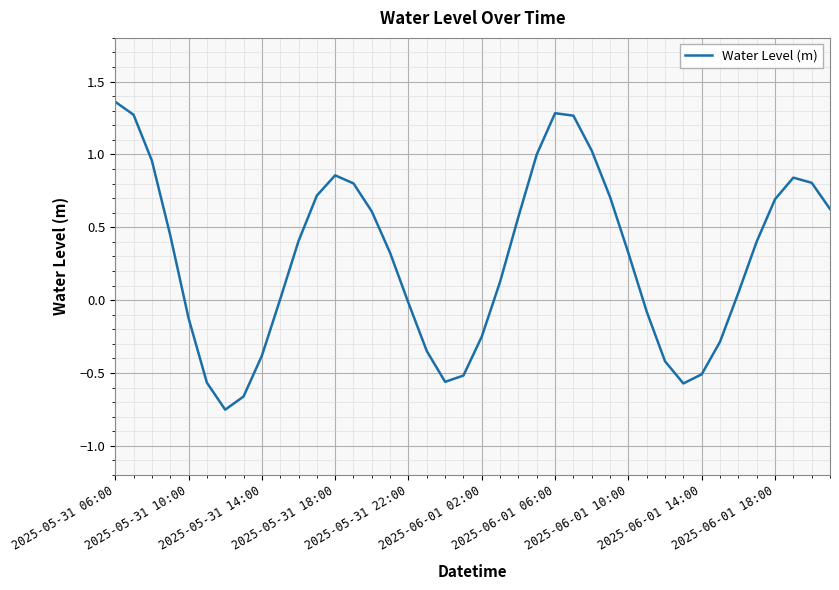

What is the average value?

0.3